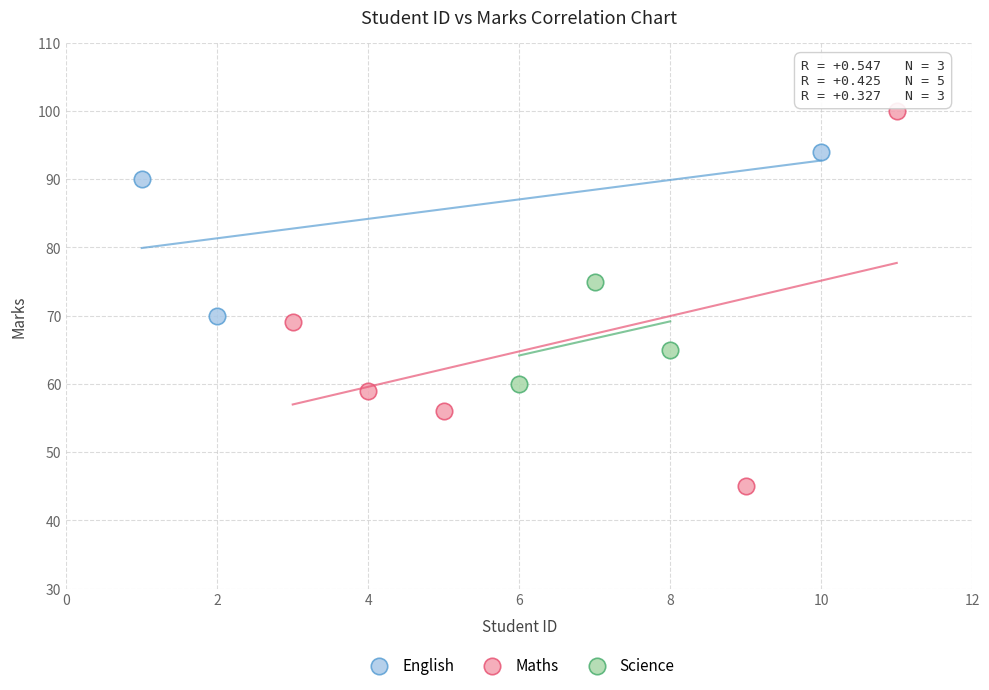

Which series has the widest spread of Y values?

Maths